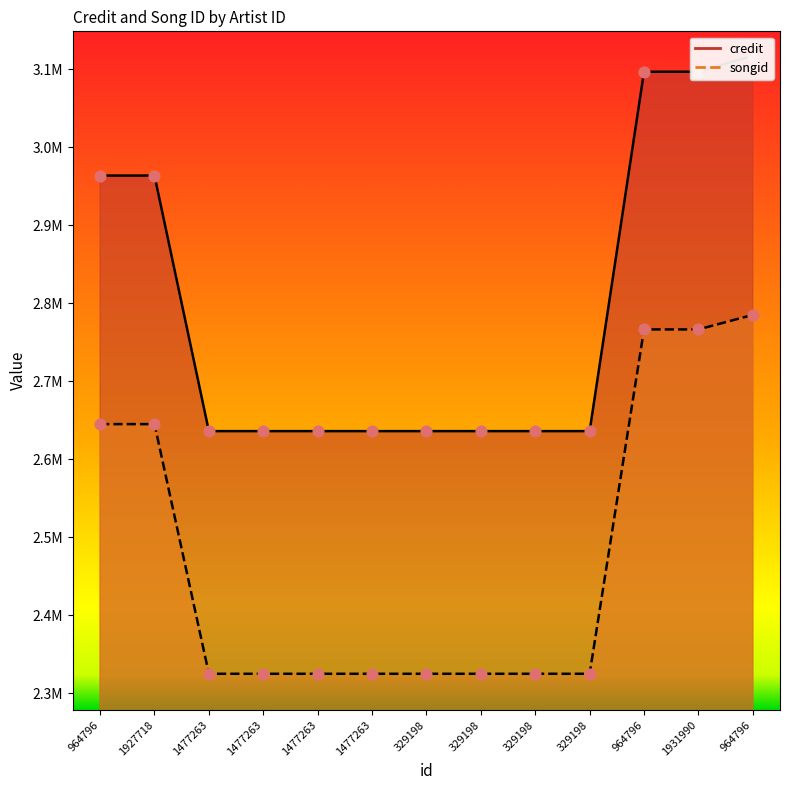

At which category is the sum across all series the highest?

964796